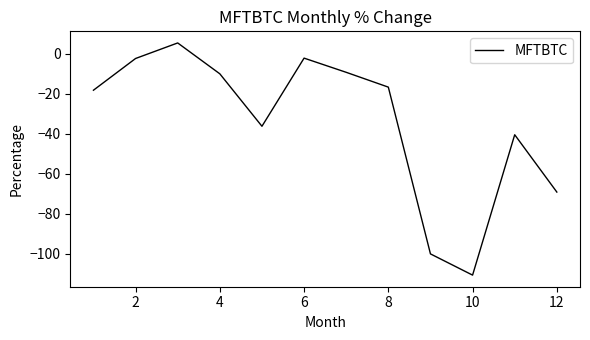

What is the maximum value shown in the chart?

5.4